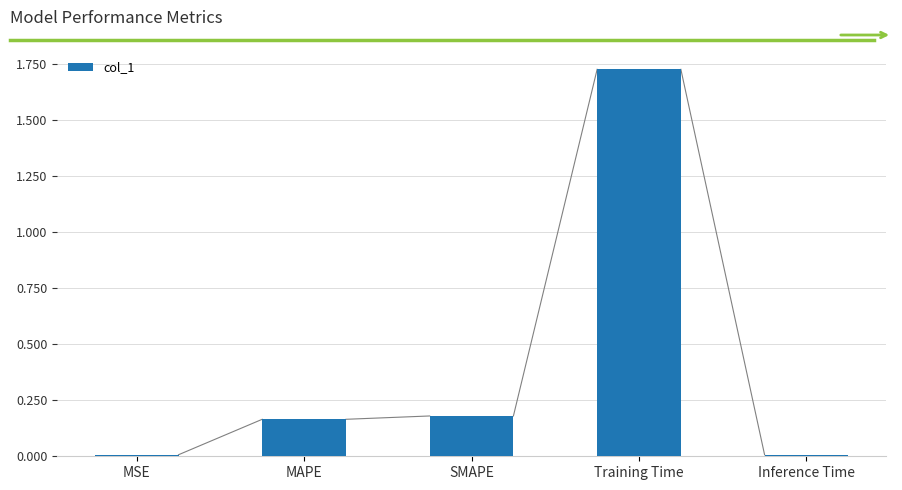

Which label corresponds to the largest value in the chart?

Training Time